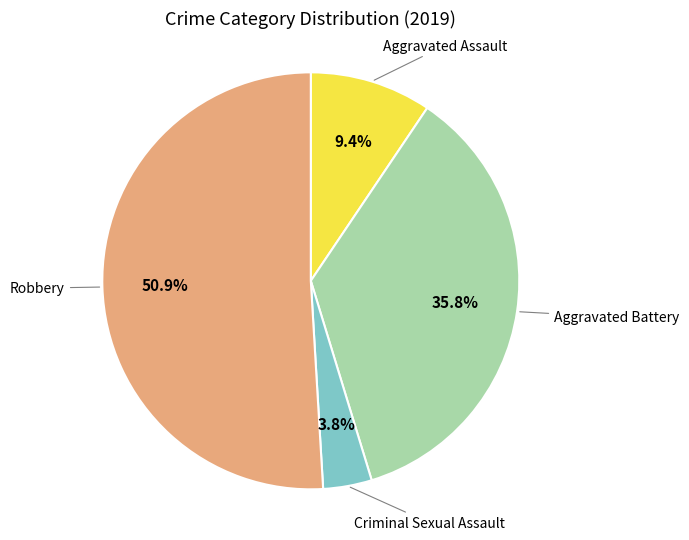

Does any single category account for the majority?

Yes